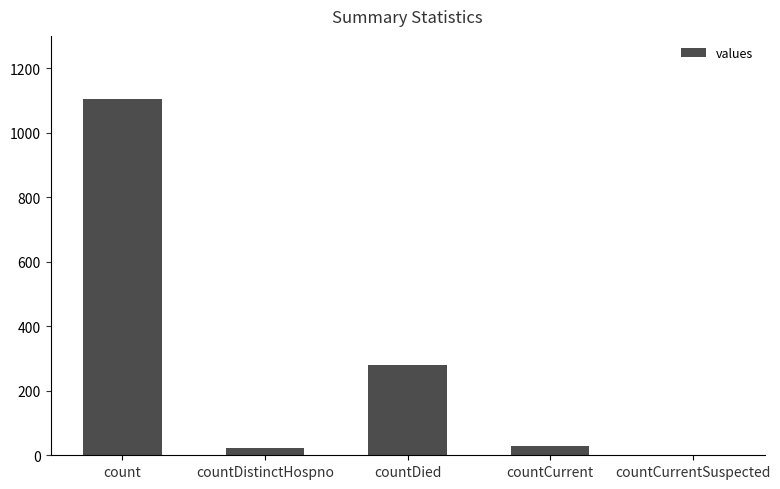

Reading right to left, list all the values displayed in this chart.

countCurrentSuspected=0	countCurrent=29	countDied=279	countDistinctHospno=23	count=1104